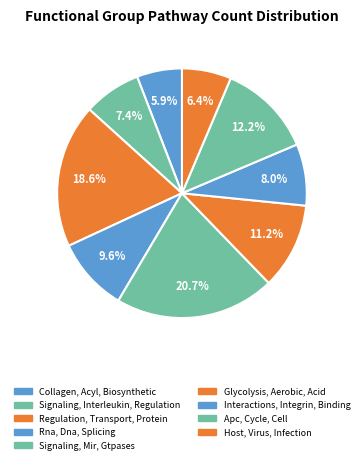

True or false: Signaling, Interleukin, Regulation accounts for 1% of the total.

False